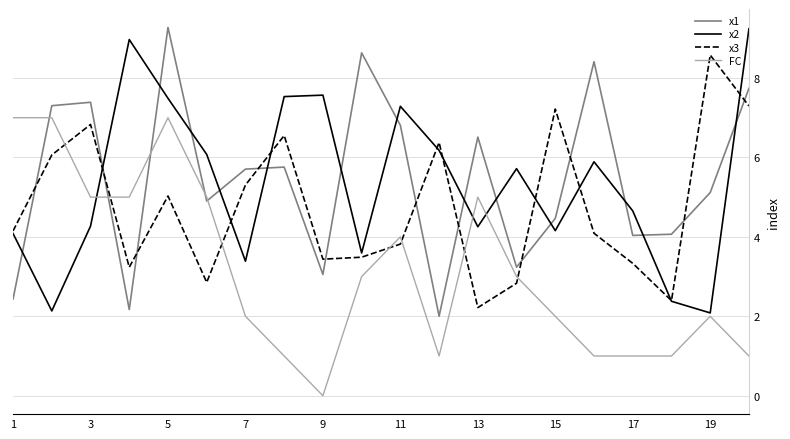

Which series ends up on top after the final intersection of x3 and x1?

x1